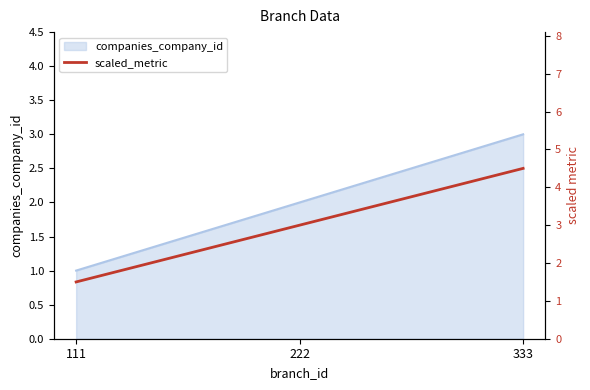

Which category has the highest value in the companies_company_id series?

333